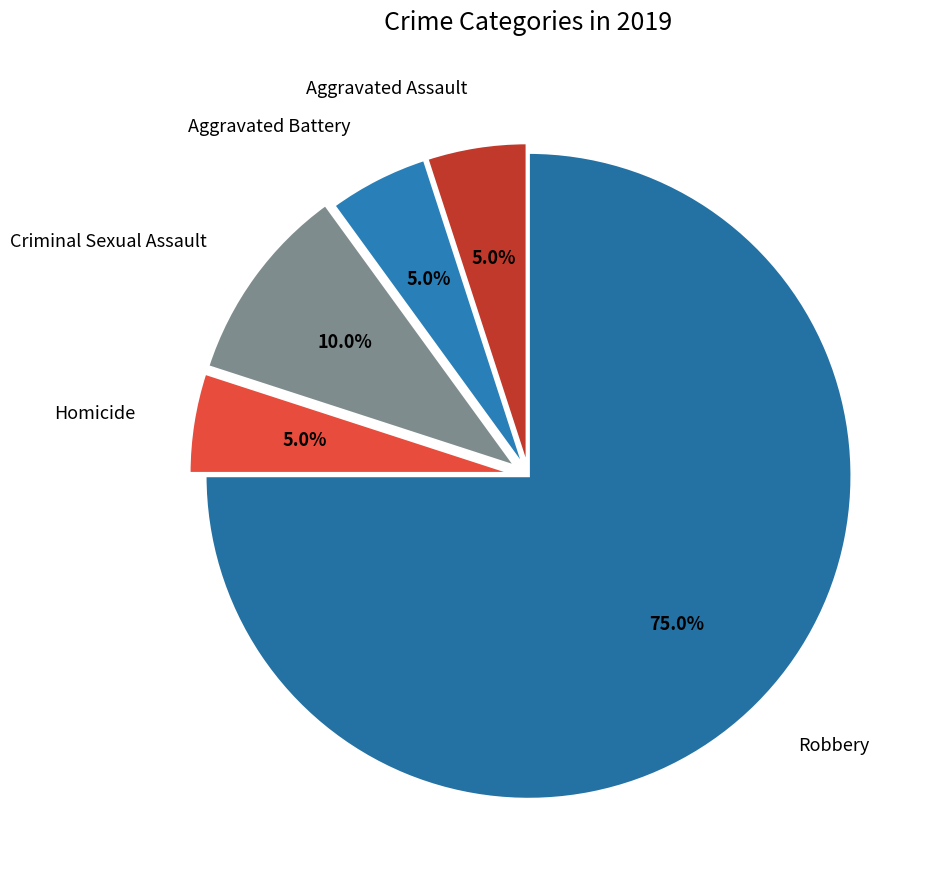

True or false: Aggravated Battery accounts for 1% of the total.

False